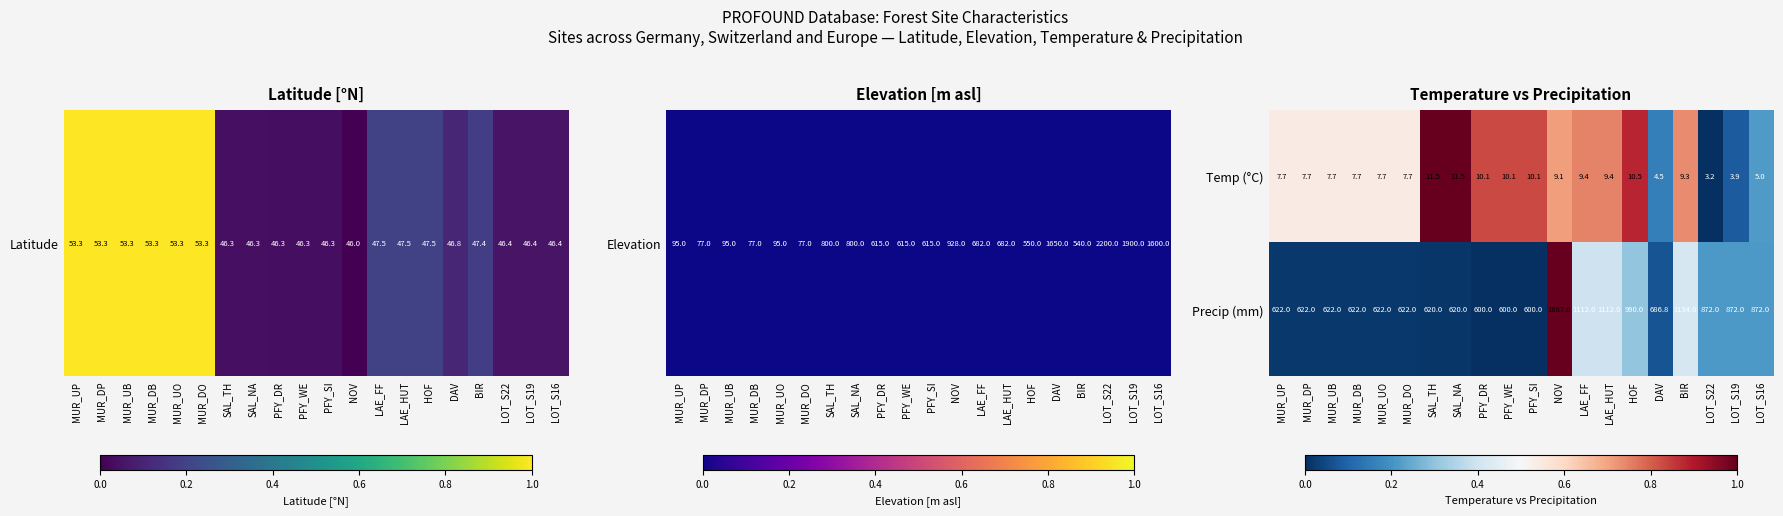

What is the difference between the maximum and minimum values in the Temp (°C) series?

8.3